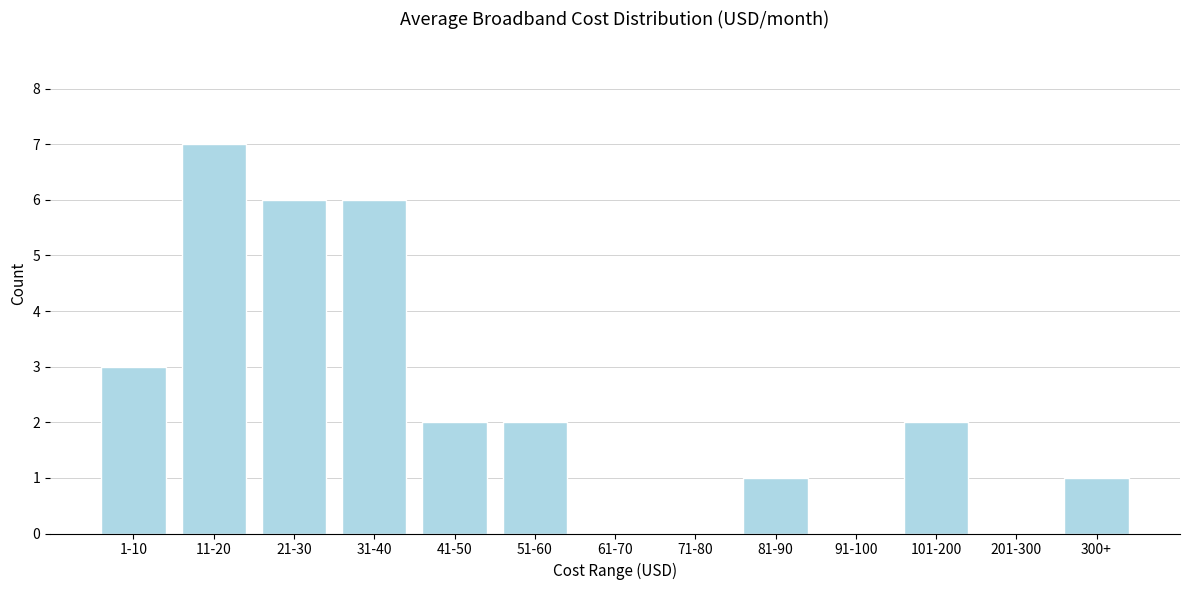

Reading left to right, transcribe all the data shown in this chart.

1-10=3	11-20=7	21-30=6	31-40=6	41-50=2	51-60=2	61-70=0	71-80=0	81-90=1	91-100=0	101-200=2	201-300=0	300+=1